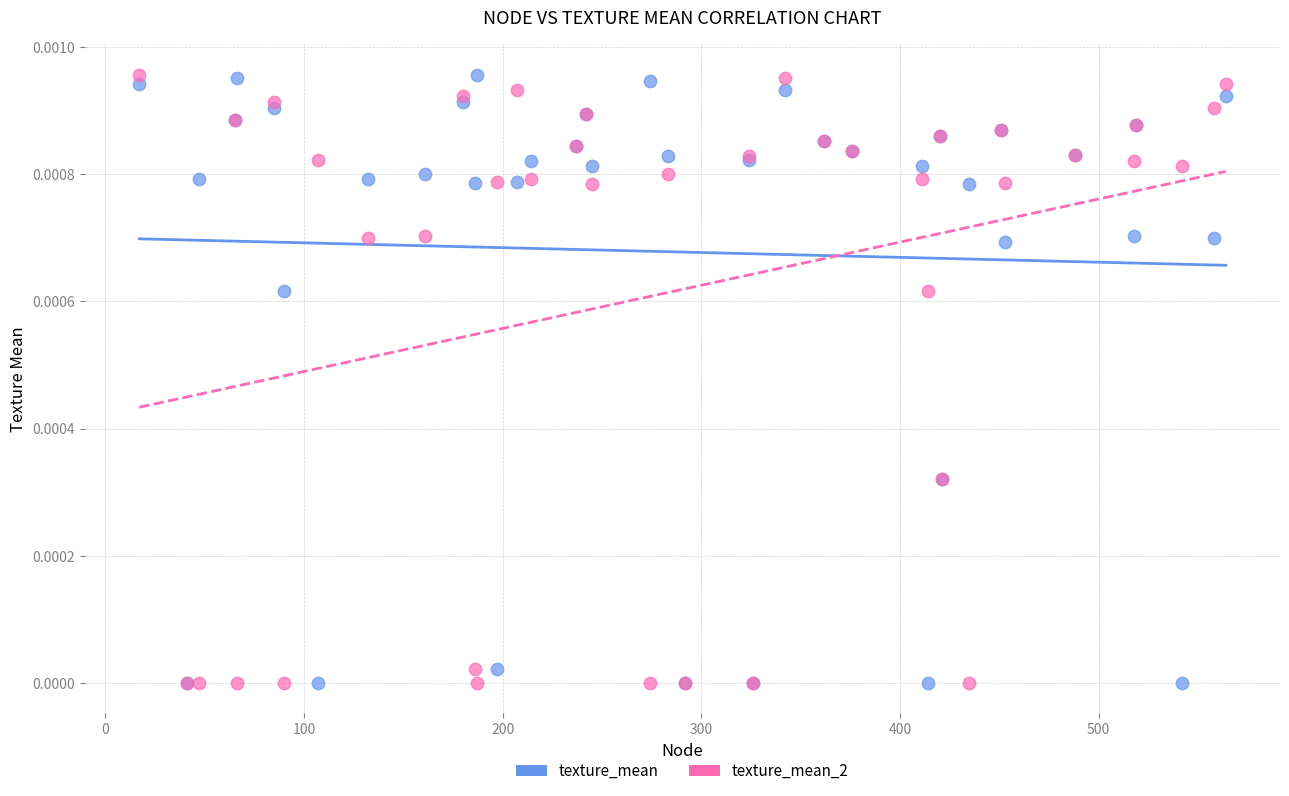

What are all the series names shown in the legend?

texture_mean, texture_mean_2